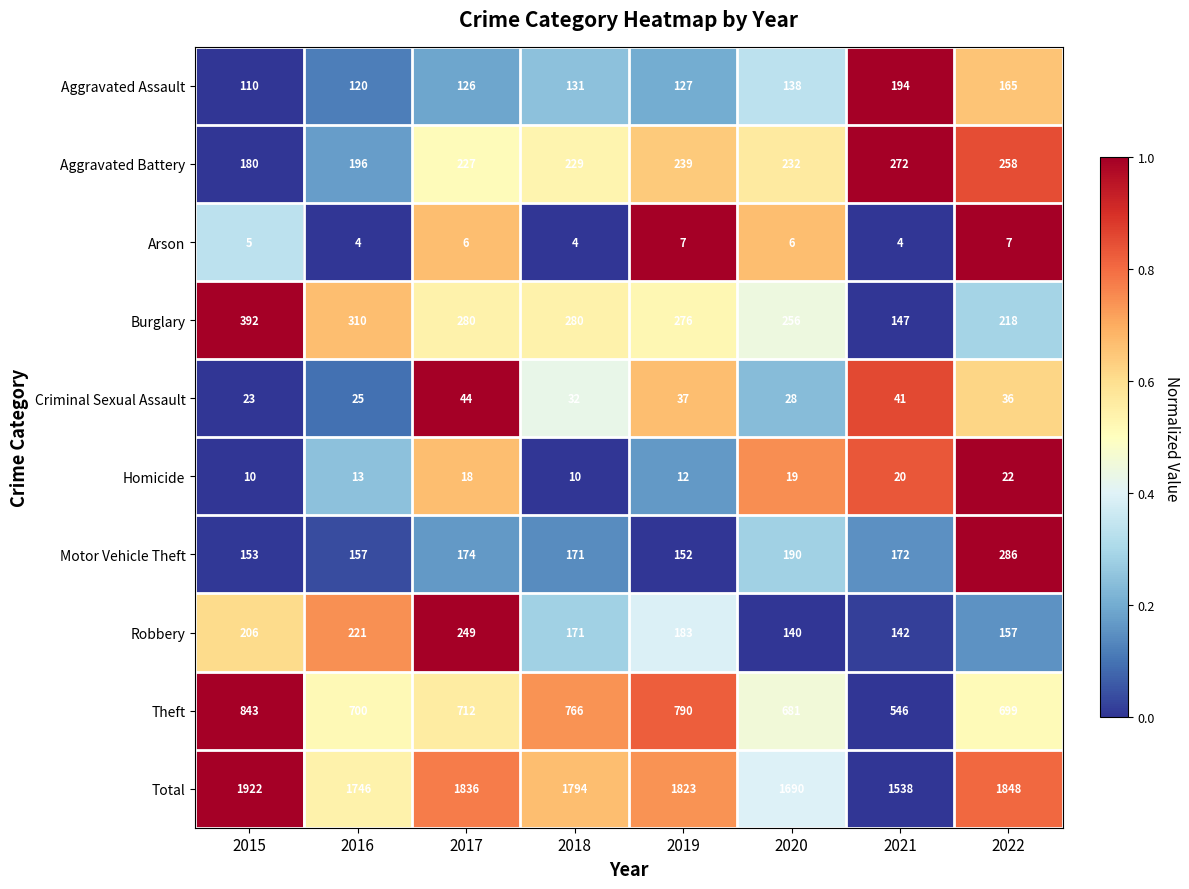

Where is Arson nearest to the value 5?

2015